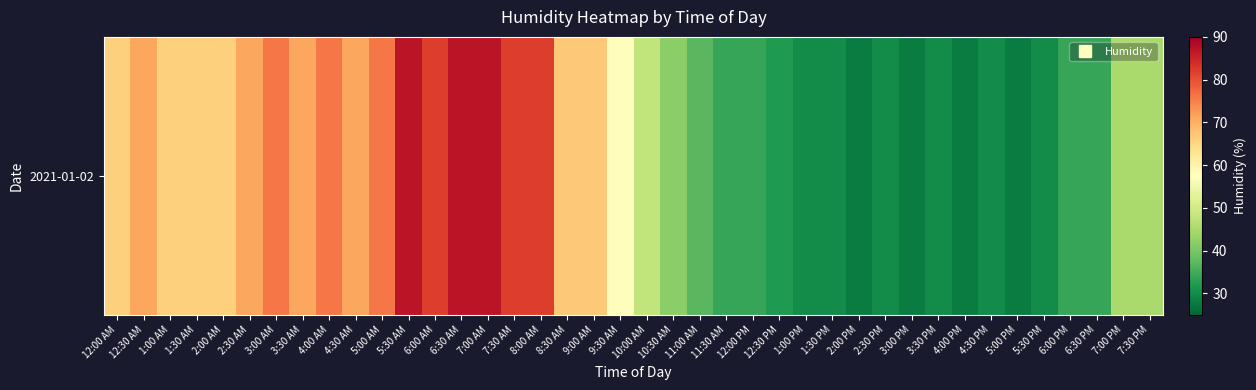

At which category does the chart reach its peak across all series?

5:30 AM